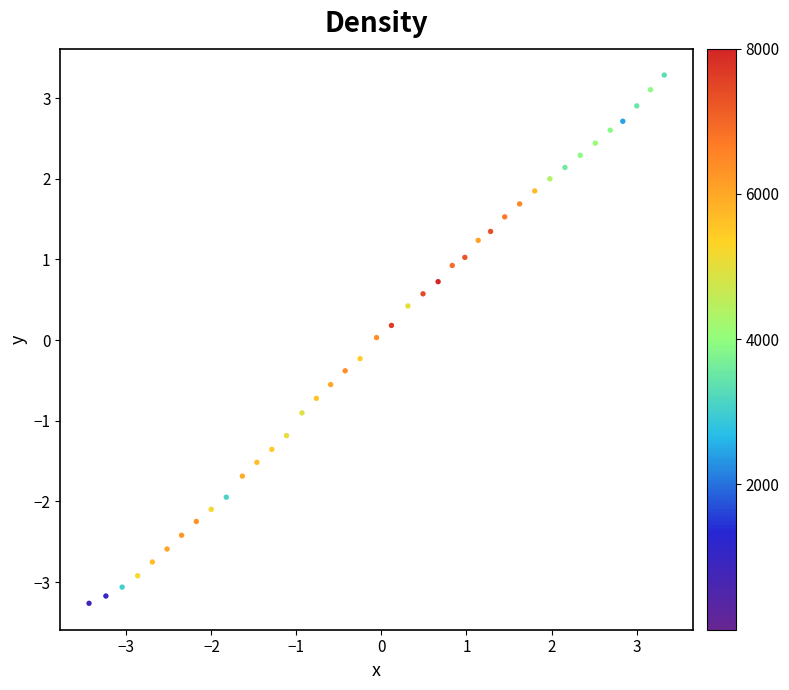

What is the range of Y values (max minus min)?

6.5